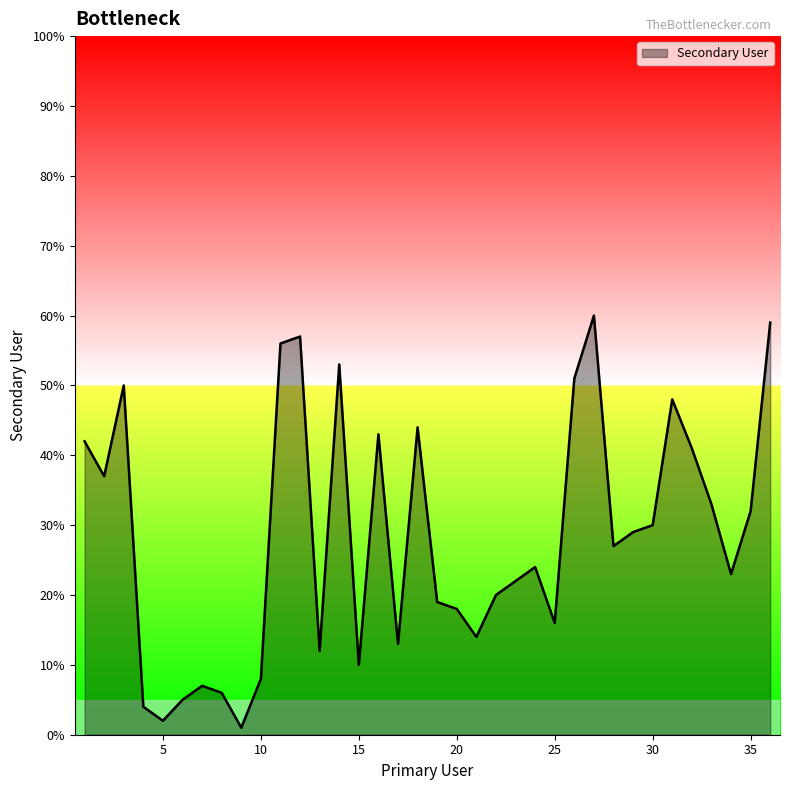

What is the difference between the second highest and second lowest values?

57